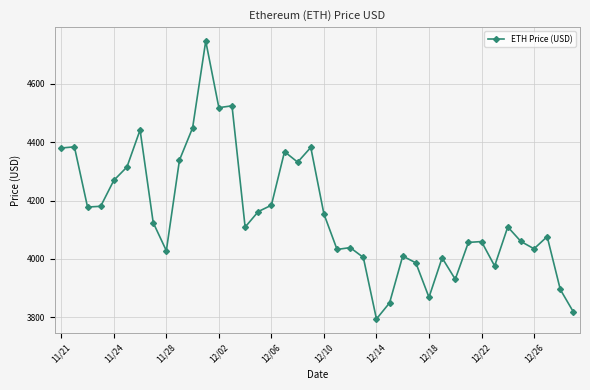

What is the greatest value displayed?

4746.4